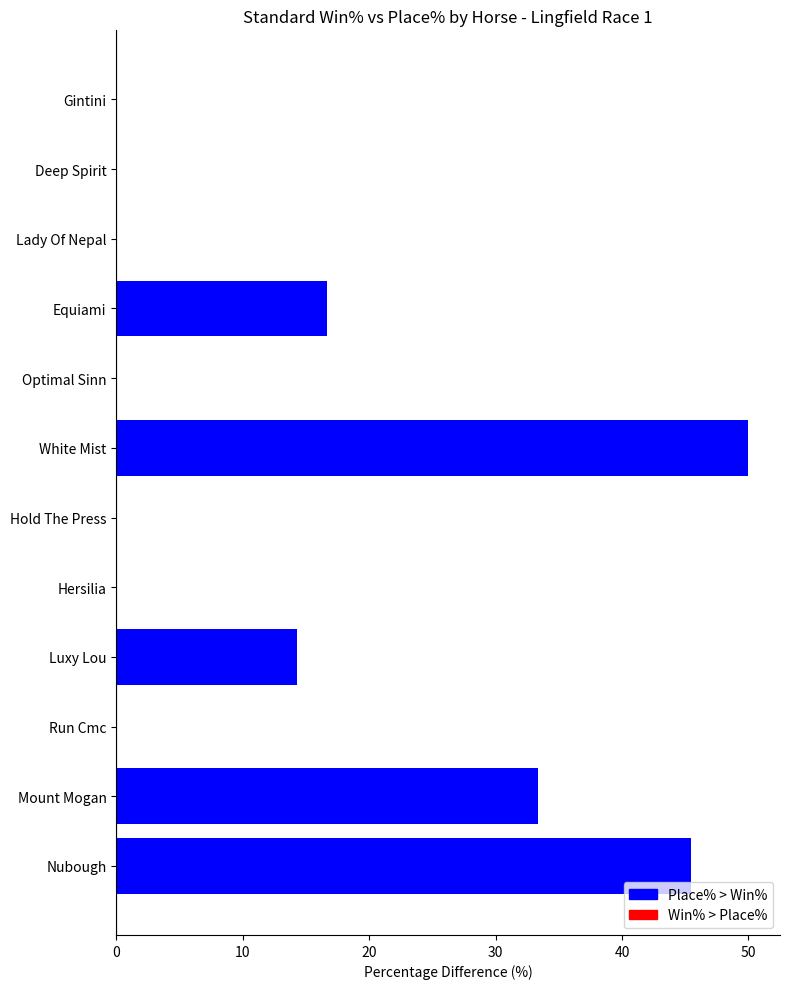

Count the number of categories in the chart.

12